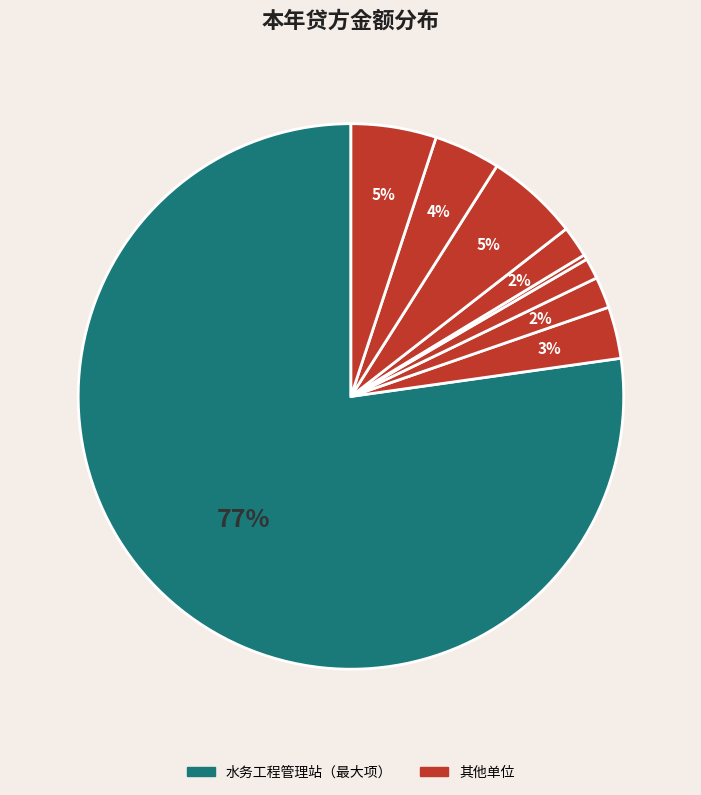

How many slices are in this pie chart?

9